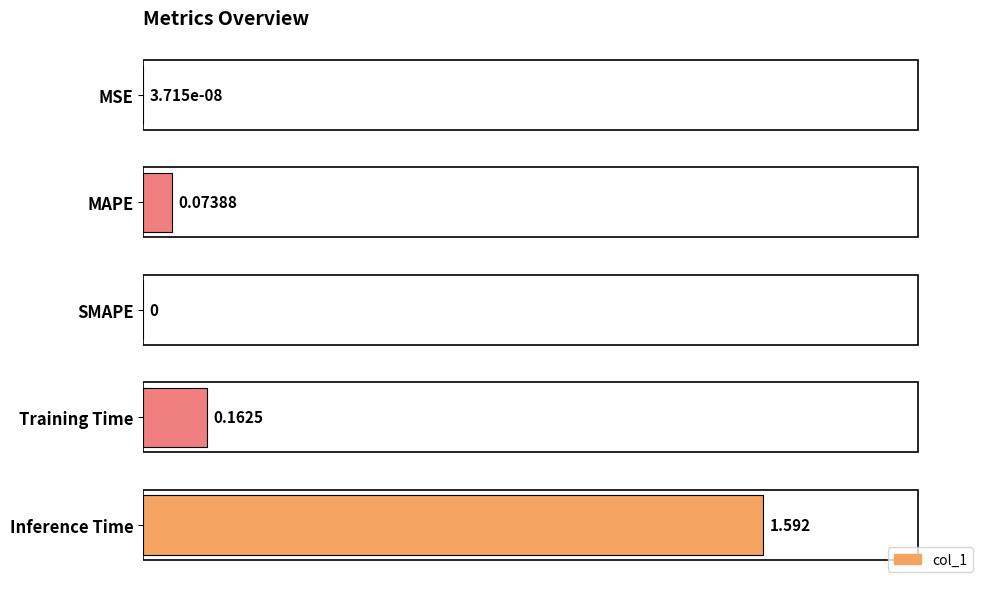

Which has a higher value, Inference Time or SMAPE?

Inference Time